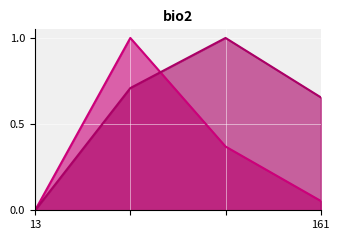

Rank the series by their average value, from highest to lowest.

optimal_interest_coverage, current_interest_coverage